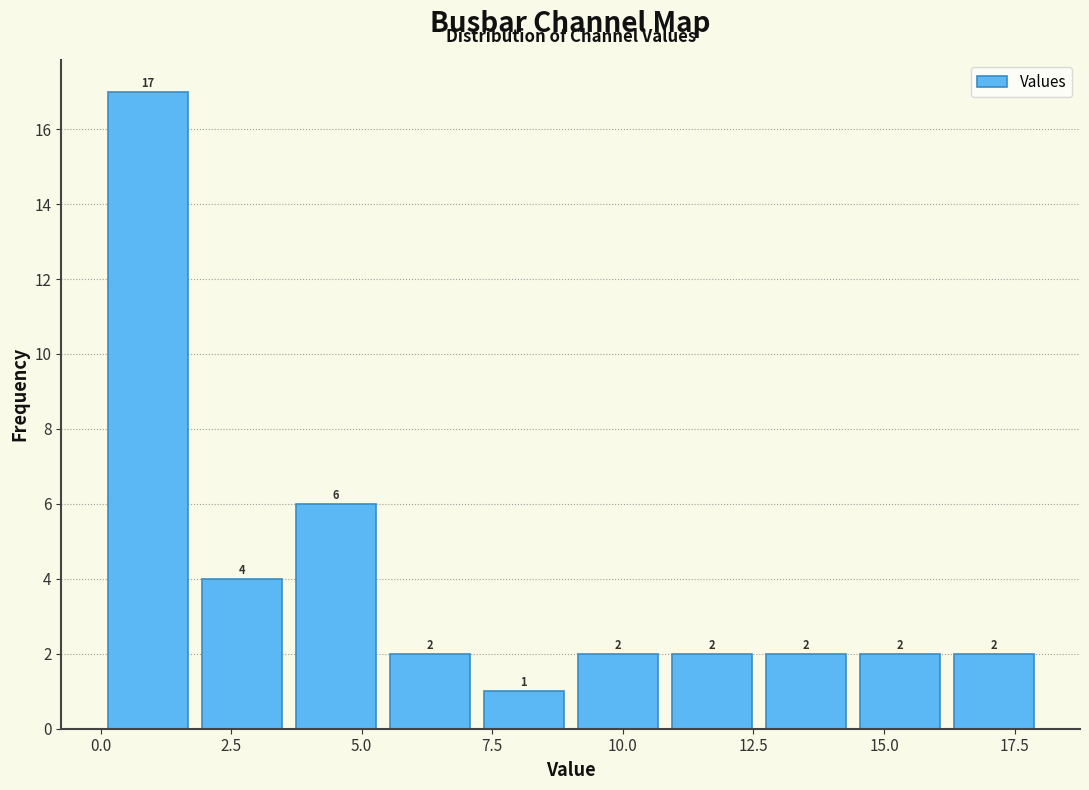

Read against the x-axis, roughly where is the centre of the tallest bar?

1.0